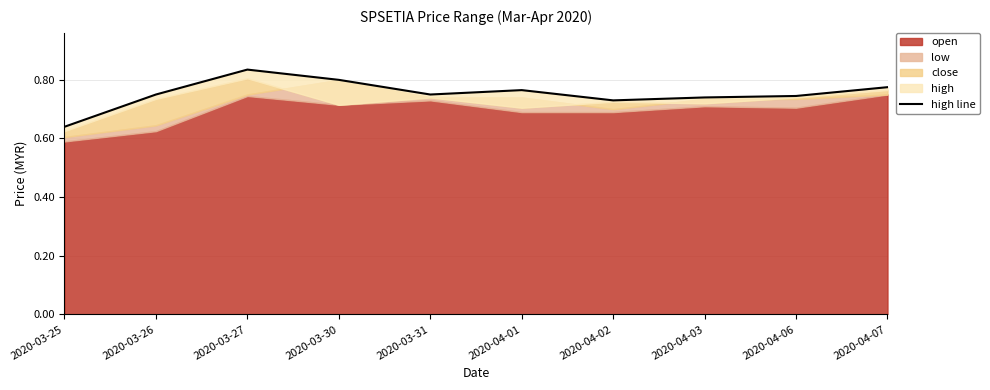

Is it true that the value at 2020-03-27 is 0.8?

True